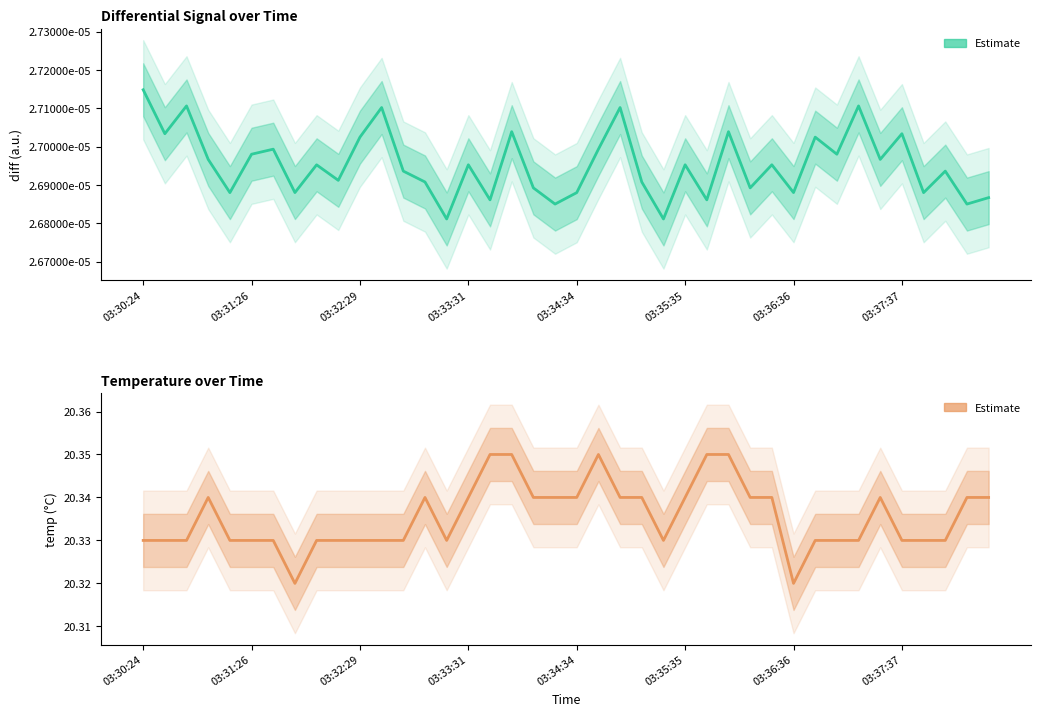

True or false: diff (estimate) has more than 1 points higher than both neighbors.

True